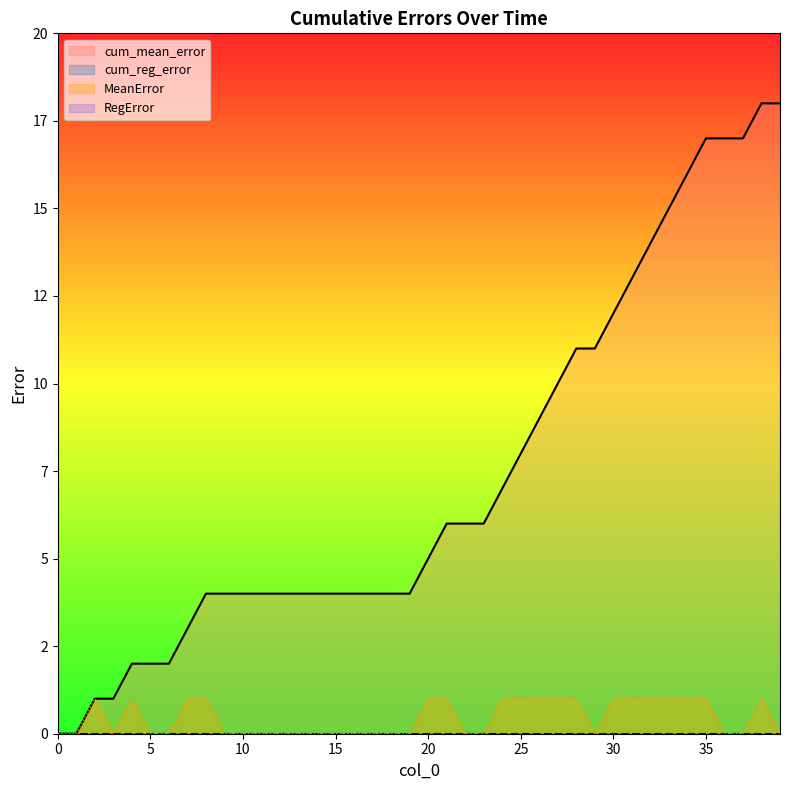

Does the chart display data point markers on the line(s)?

No